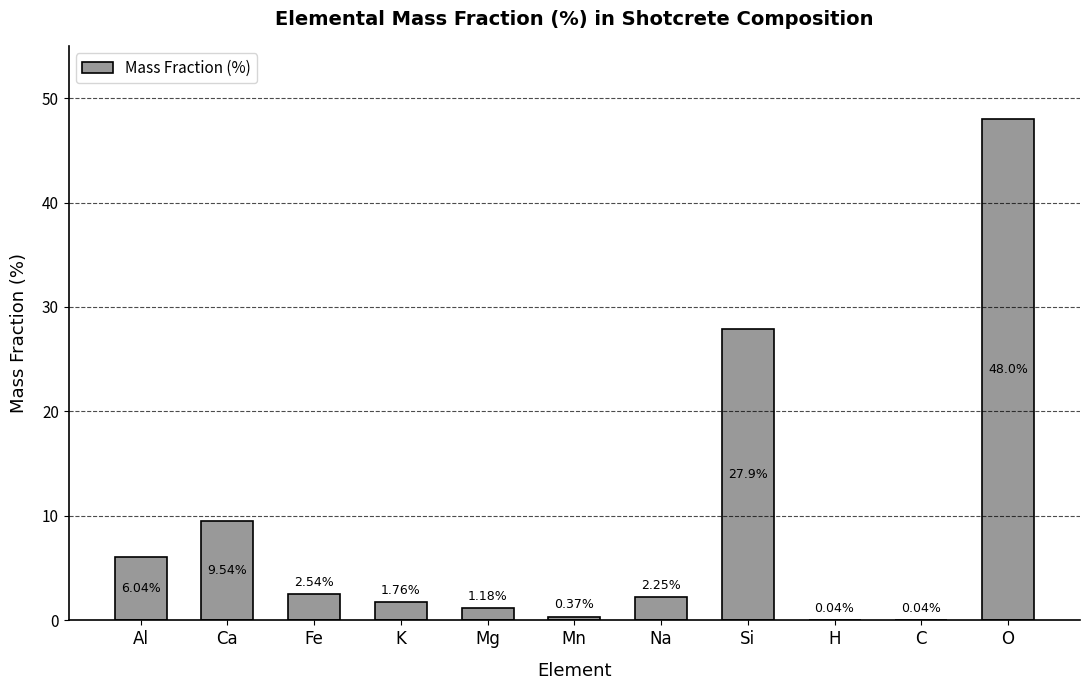

Between Na and K, which is larger?

Na